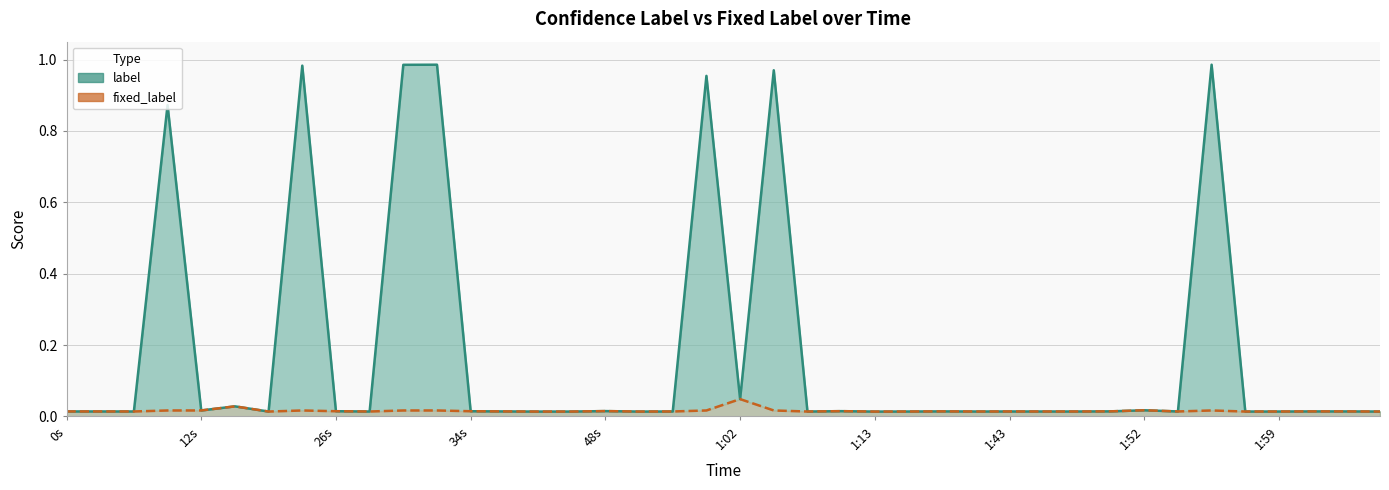

Reading left to right, extract all data points from this chart.

0.0	0.0	0.0	0.9	0.0	0.0	0.0	1.0	0.0	0.0	1.0	1.0	0.0	0.0	0.0	0.0	0.0	0.0	0.0	1.0	0.0	1.0	0.0	0.0	0.0	0.0	0.0	0.0	0.0	0.0	0.0	0.0	0.0	0.0	1.0	0.0	0.0	0.0	0.0	0.0